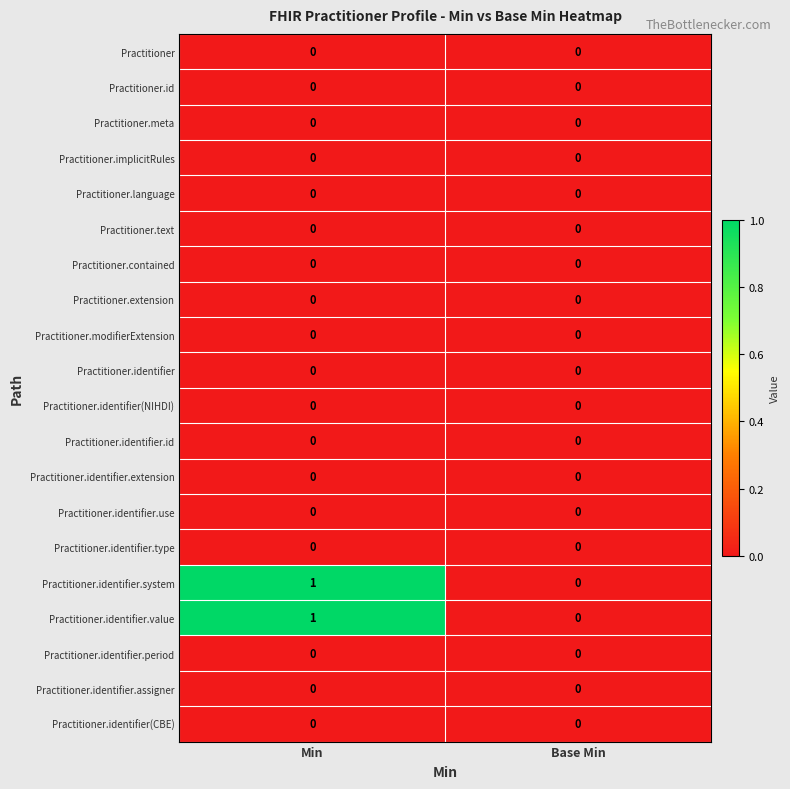

Where is Practitioner.identifier.system nearest to the value 0?

Base Min